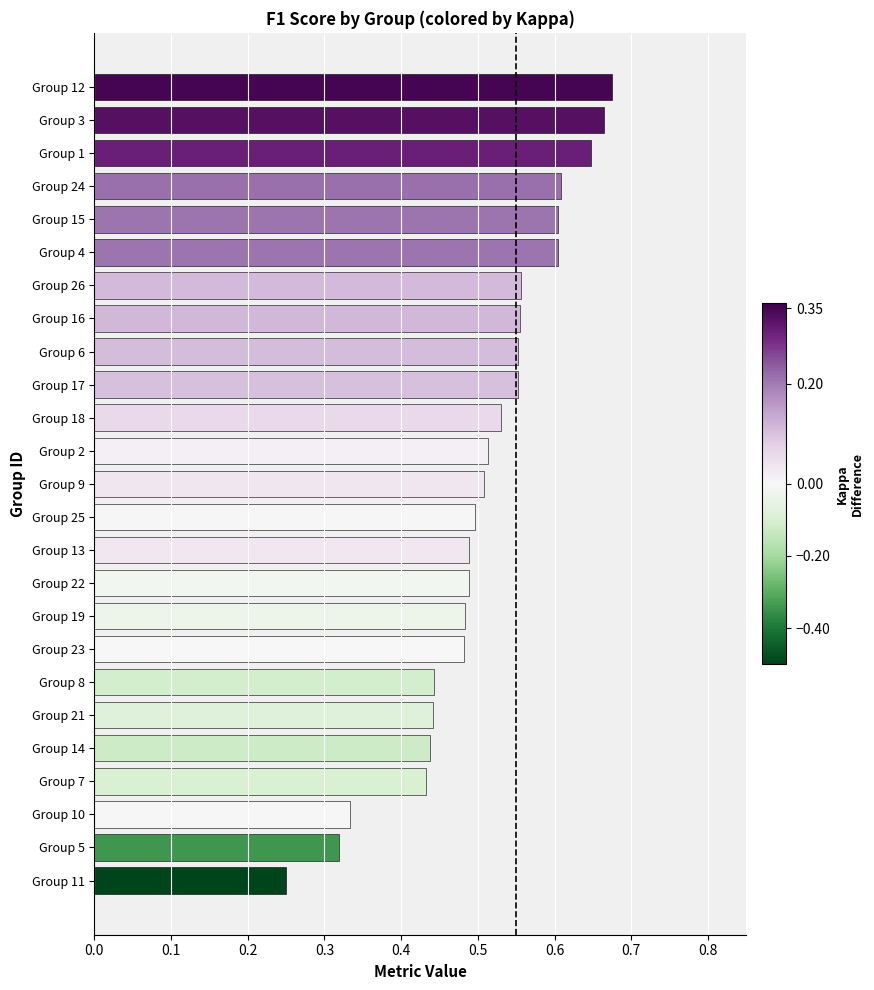

Between 1 and 23, which series saw the biggest shift?

kappa